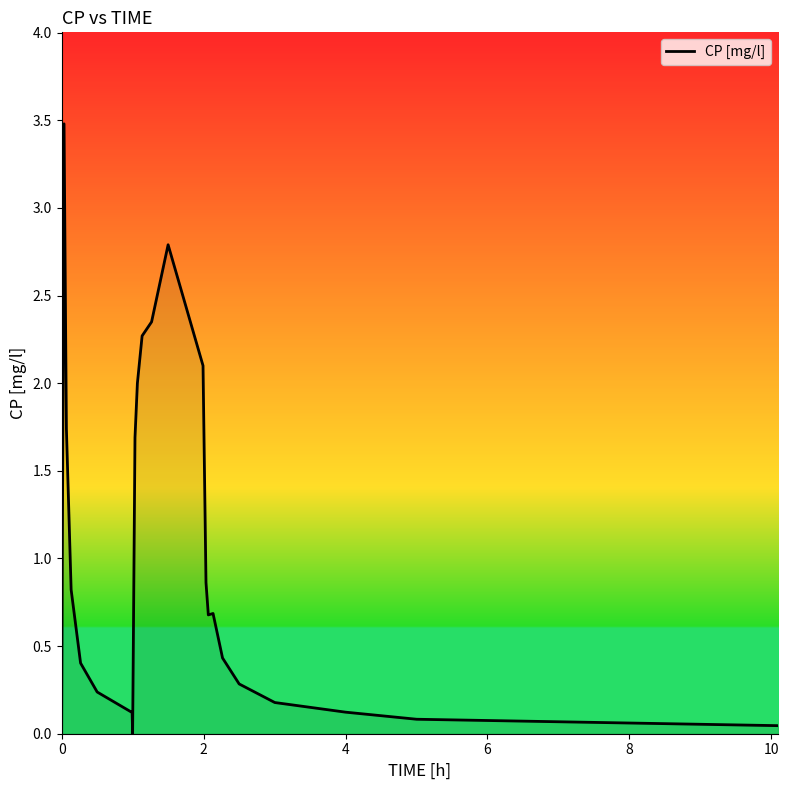

What is the difference between the maximum and minimum values?

3.5